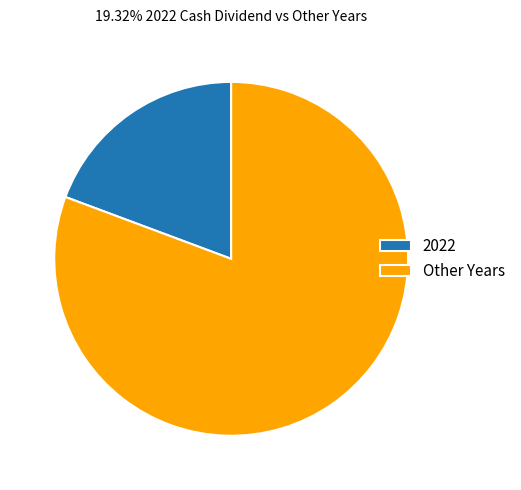

Is there a majority slice in this chart?

Yes